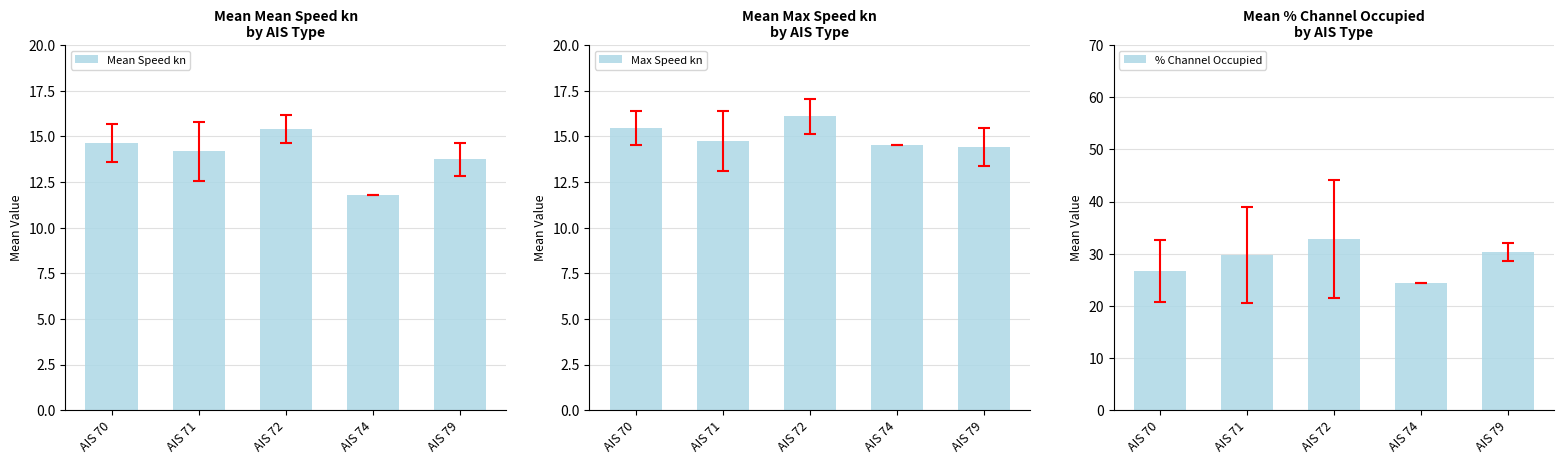

Rank the categories by Mean Speed kn value from lowest to highest.

AIS 74, AIS 79, AIS 71, AIS 70, AIS 72